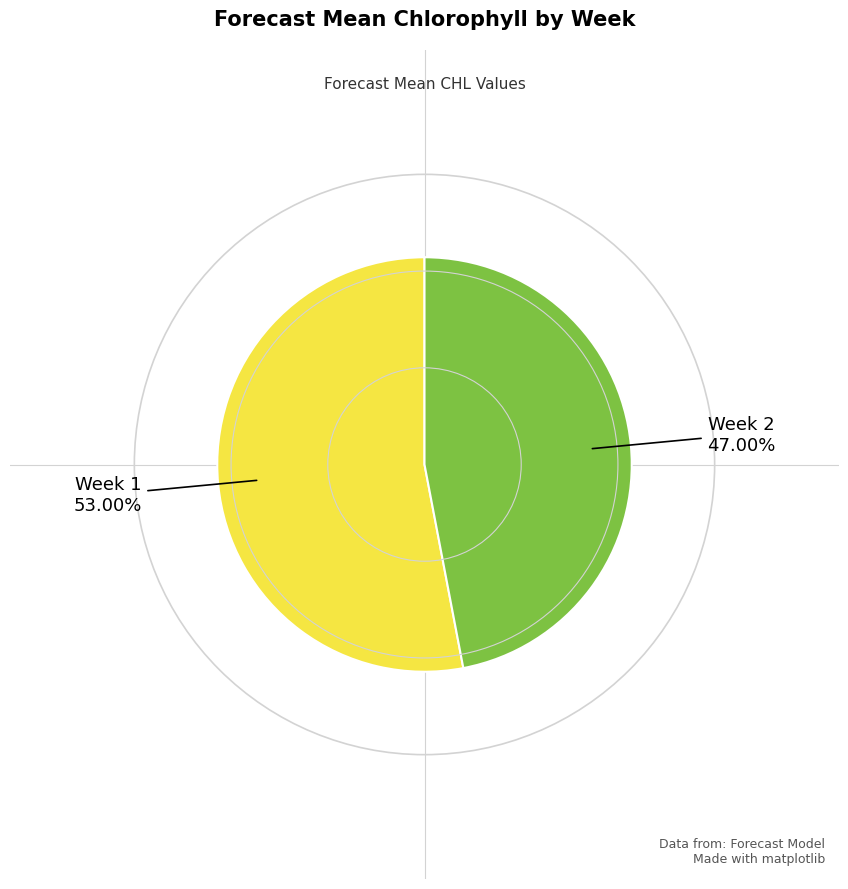

Is there a majority slice in this chart?

Yes